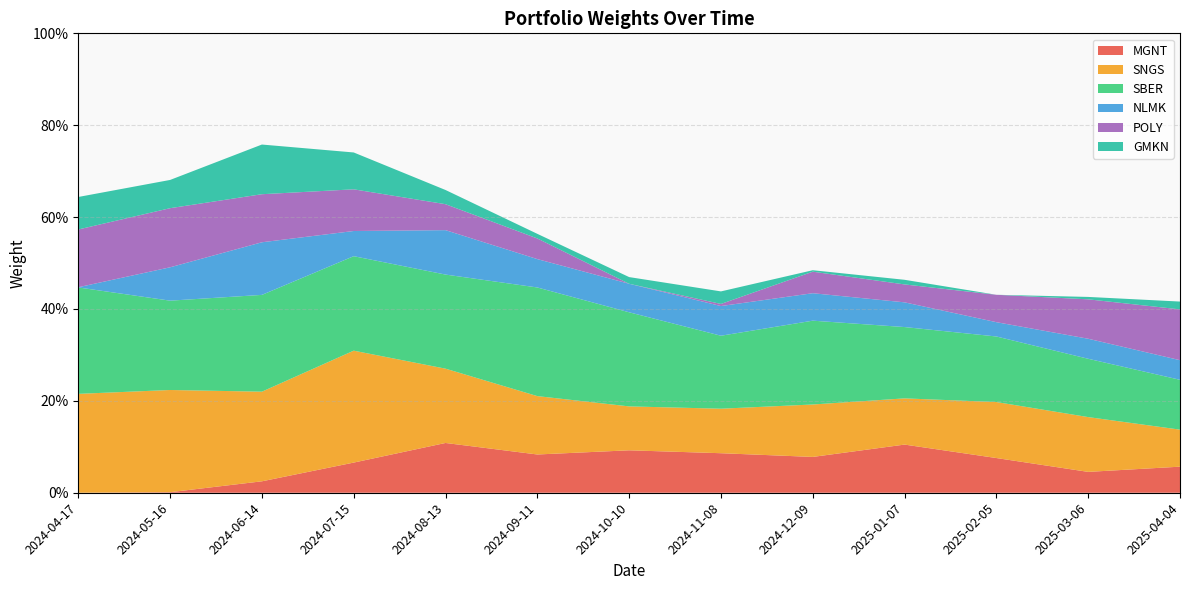

Reading left to right, transcribe all the data shown in this chart.

MGNT: 0.0	0.0	0.0	0.1	0.1	0.1	0.1	0.1	0.1	0.1	0.1	0.0	0.1
SNGS: 0.2	0.2	0.2	0.2	0.2	0.1	0.1	0.1	0.1	0.1	0.1	0.1	0.1
SBER: 0.2	0.2	0.2	0.2	0.2	0.2	0.2	0.2	0.2	0.2	0.1	0.1	0.1
NLMK: 0.0	0.1	0.1	0.1	0.1	0.1	0.1	0.1	0.1	0.1	0.0	0.0	0.0
POLY: 0.1	0.1	0.1	0.1	0.1	0.0	0.0	0.0	0.0	0.0	0.1	0.1	0.1
GMKN: 0.1	0.1	0.1	0.1	0.0	0.0	0.0	0.0	0.0	0.0	0.0	0.0	0.0